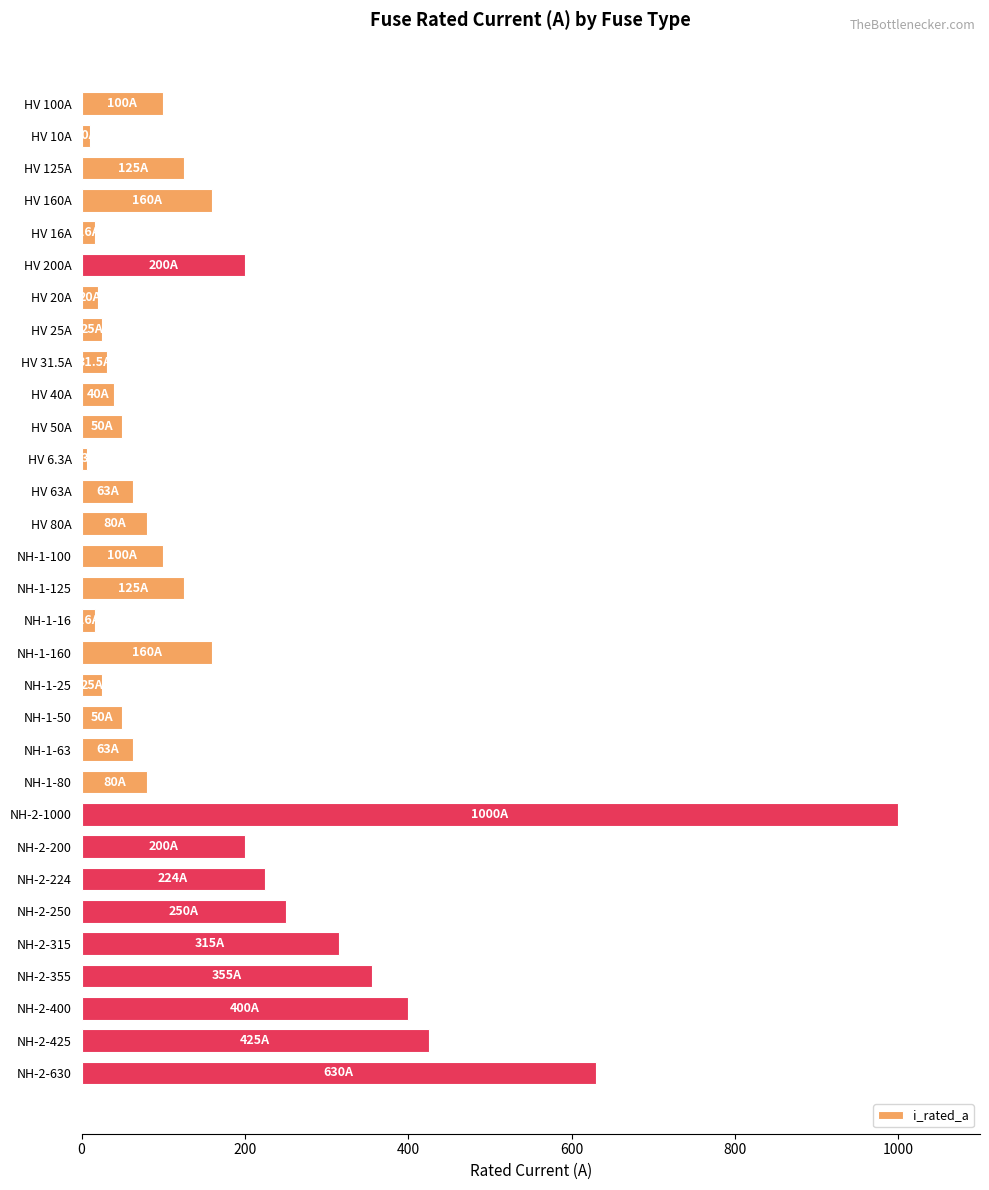

Which label corresponds to the largest value in the chart?

NH-2-1000